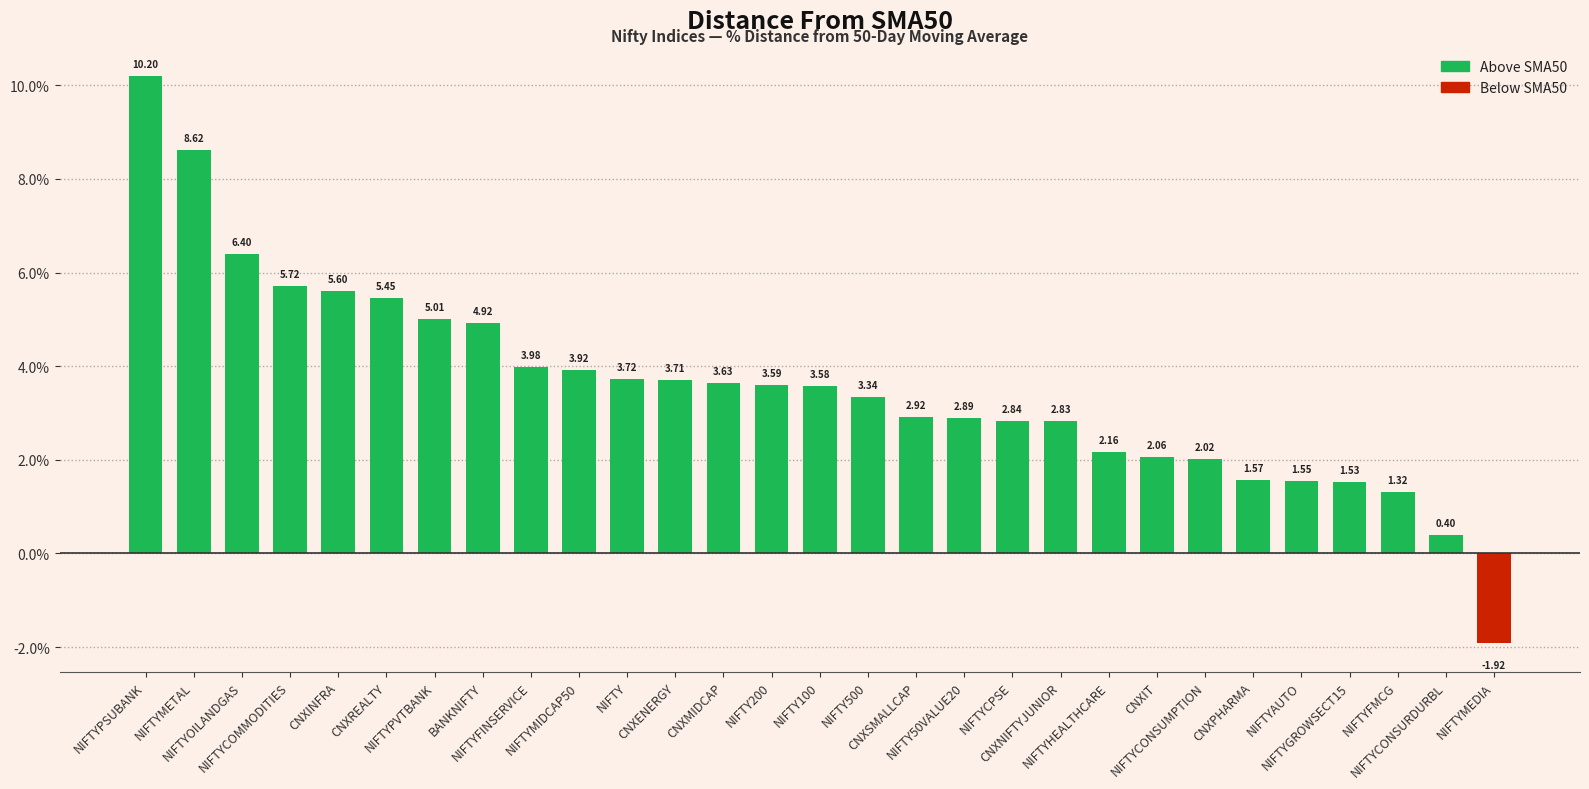

Which label corresponds to the smallest value in the chart?

NIFTYMEDIA